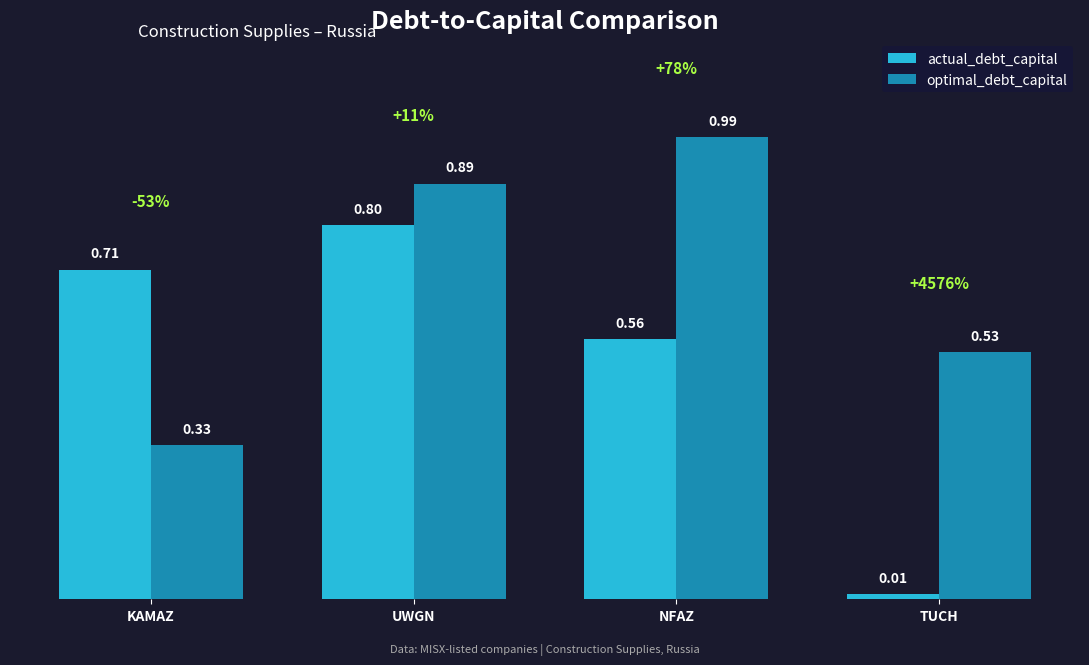

Rank the series at UWGN from highest to lowest value.

optimal_debt_capital, actual_debt_capital